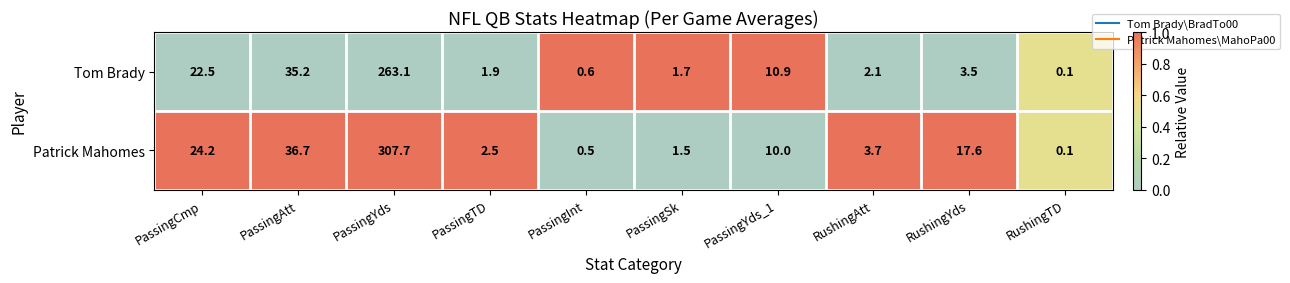

What is the sum of all Patrick Mahomes values?

404.5